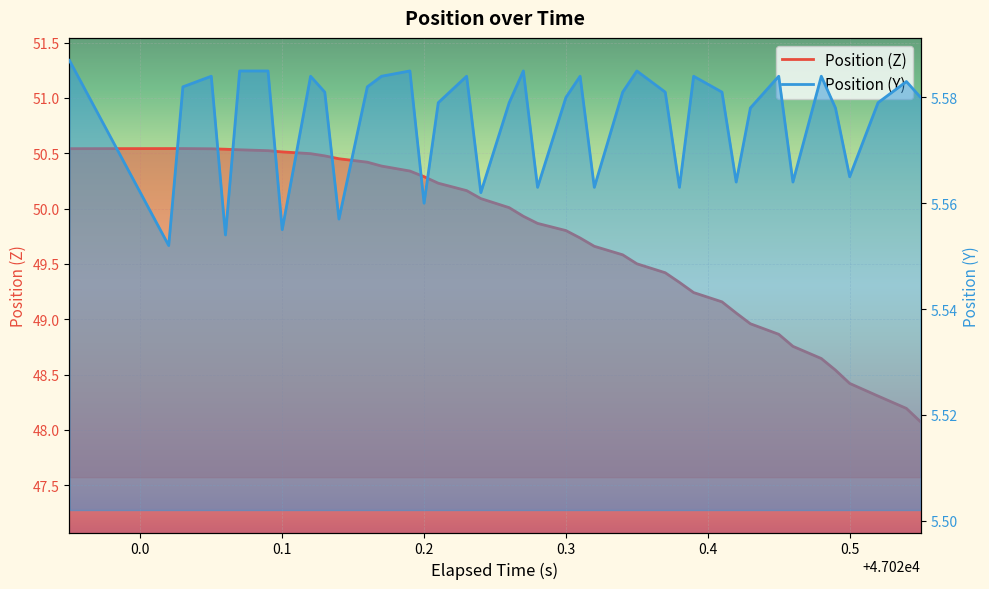

What is the total value across all series at 47020.46?

54.3